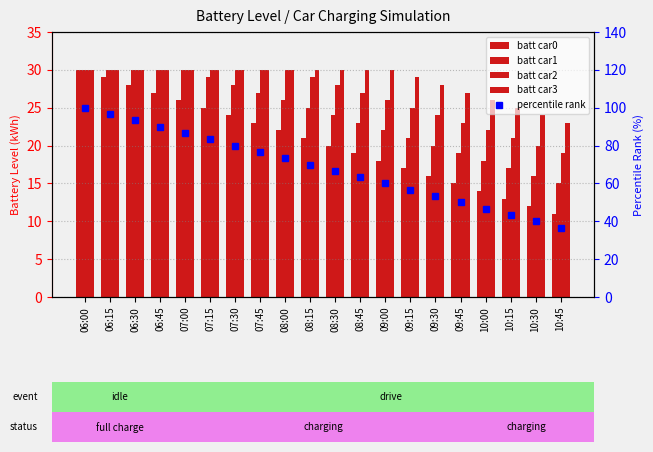

What are all the series names shown in the legend?

batt_car0, batt_car1, batt_car2, batt_car3, percentile rank